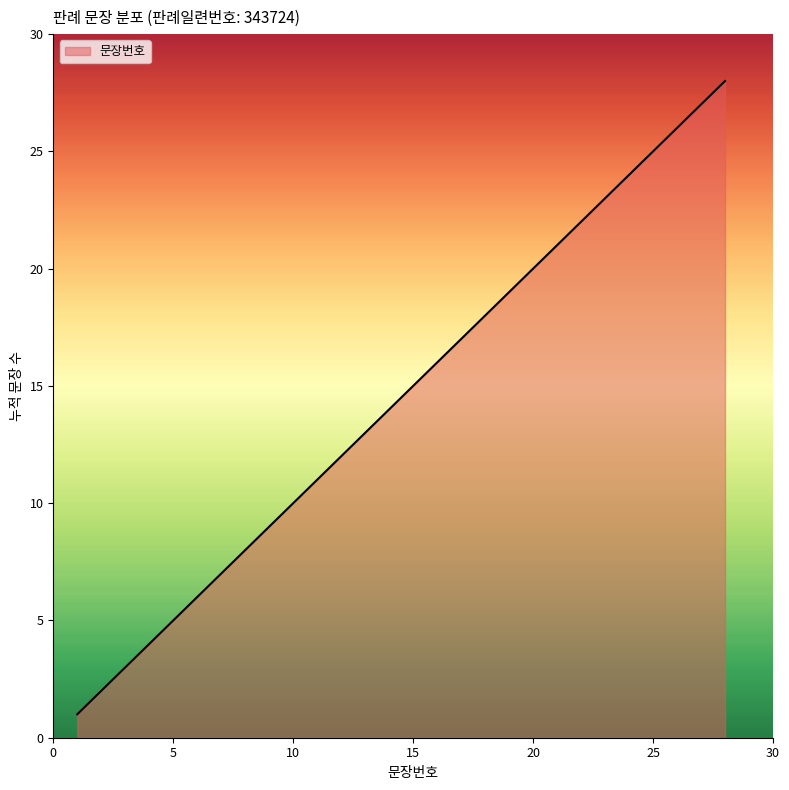

What is the difference between the maximum and minimum values?

27